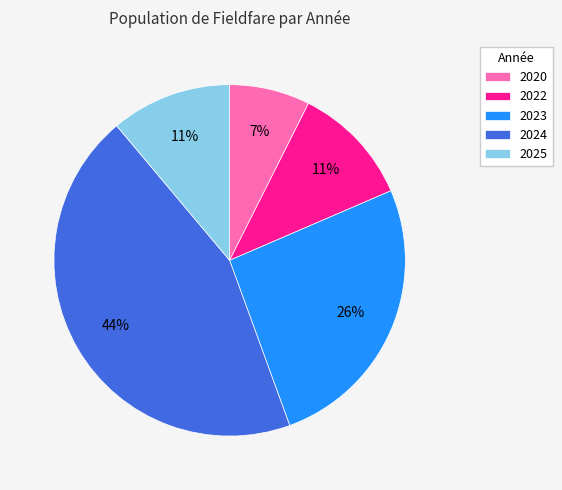

Is 2025 the majority of the pie?

No